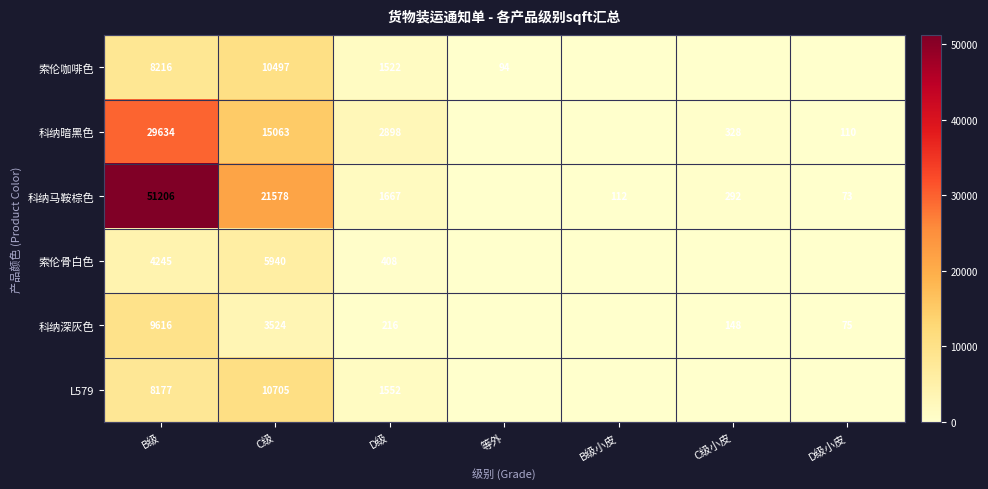

Which label corresponds to the smallest value in the chart?

B级小皮